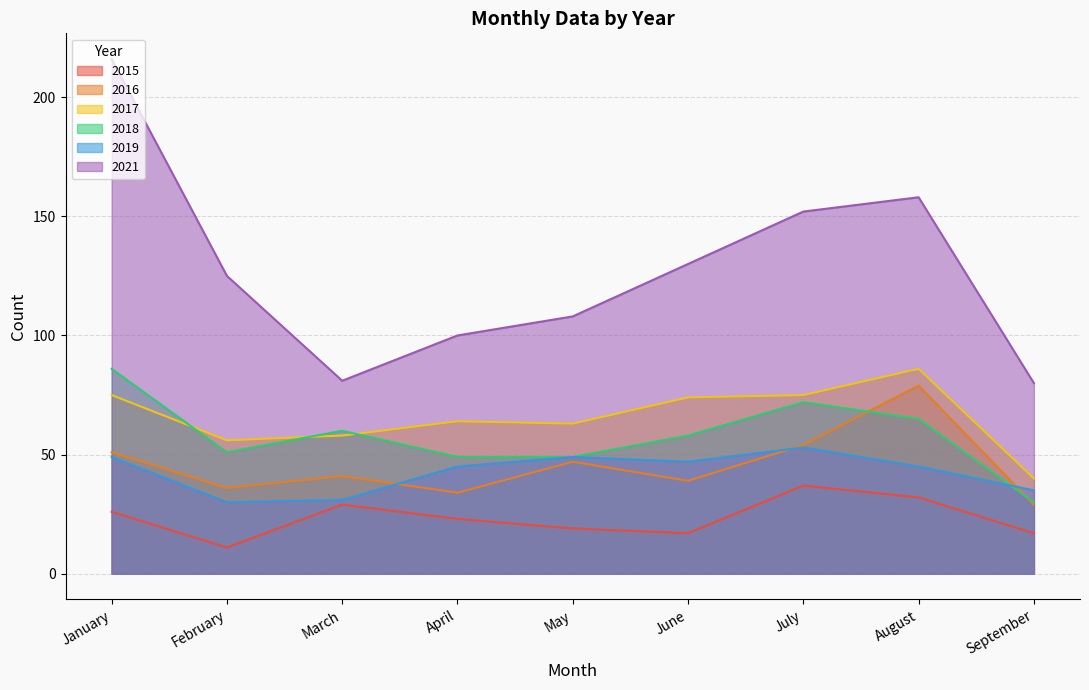

What is the sum of the 2016 values at July and September?

83